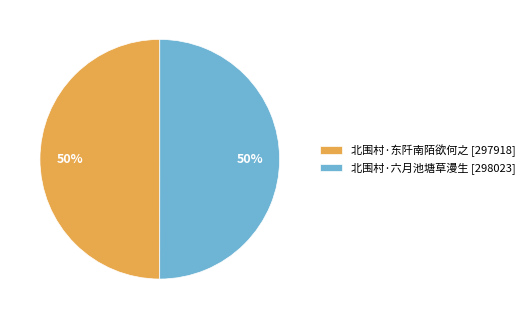

What is the ratio of the value at 北围村·东阡南陌欲何之 [297918] to the value at 北围村·六月池塘草漫生 [298023]?

1.0